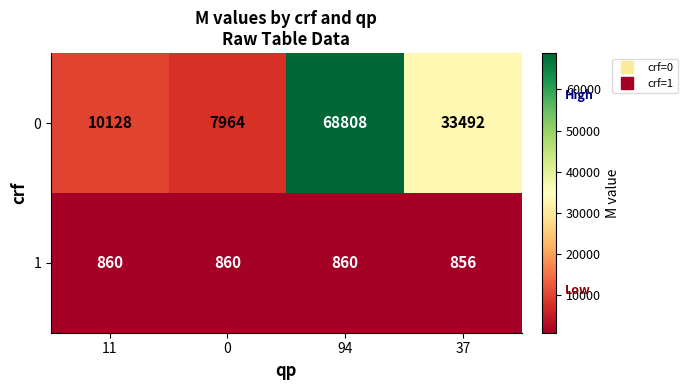

Between 0 and 94, which series saw the biggest shift?

0